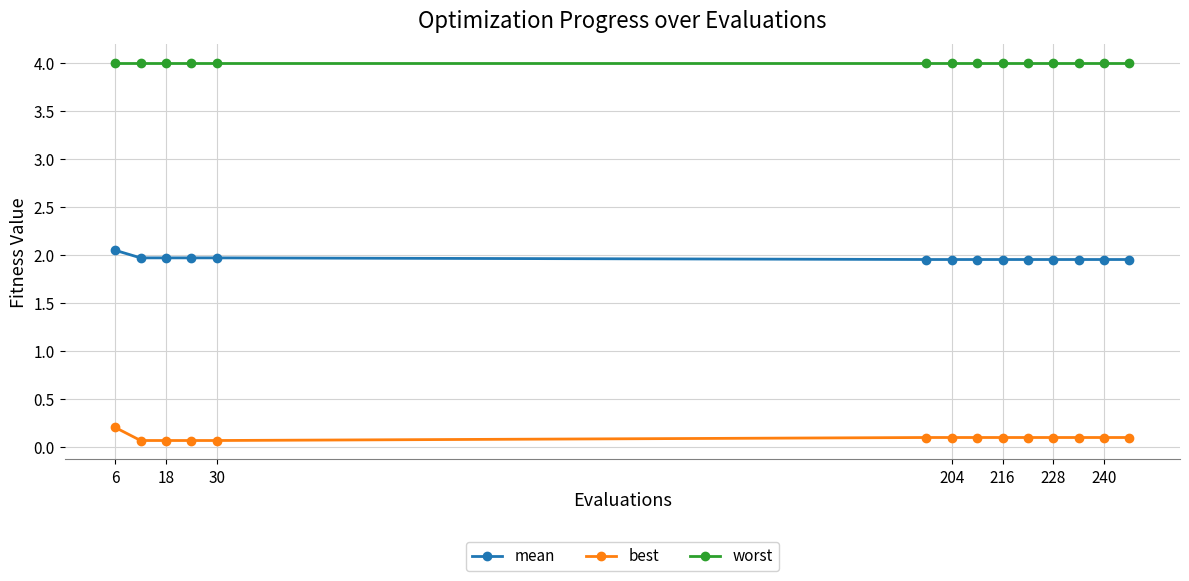

Count the best values in the range 0 to 1.

14